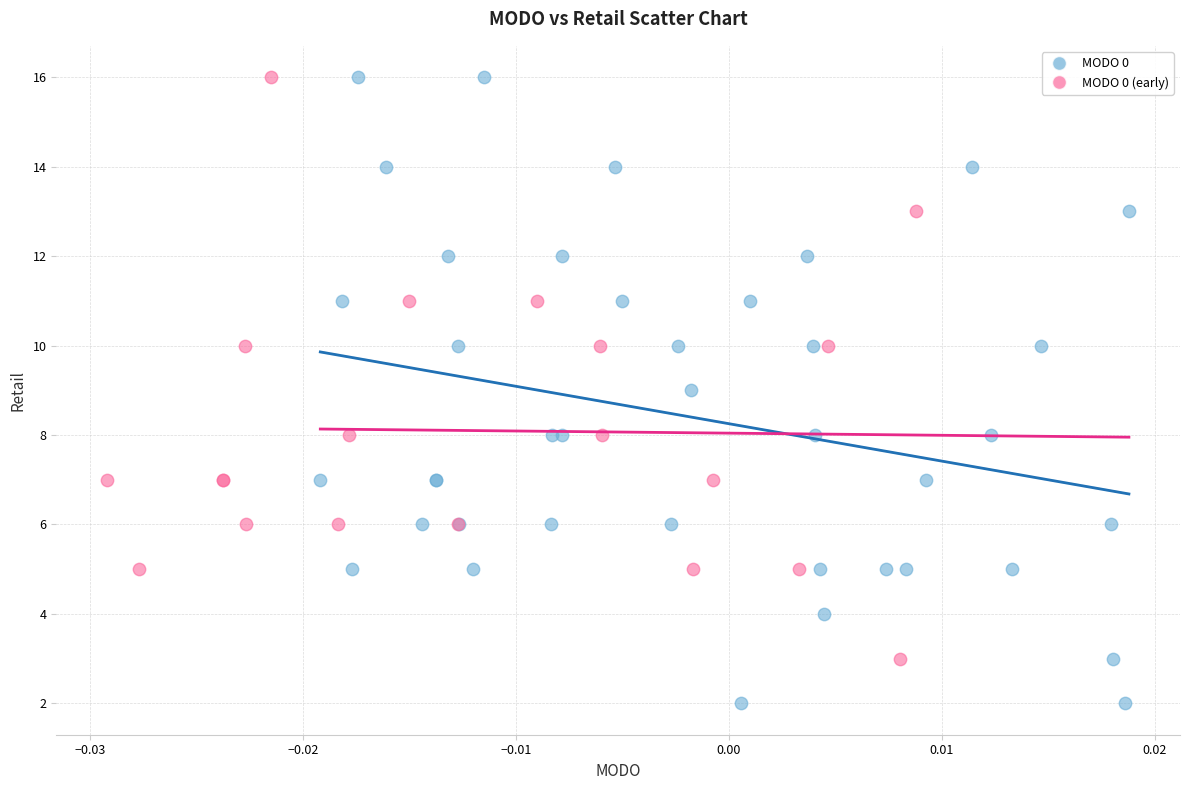

Which series has the widest spread of Y values?

MODO 0